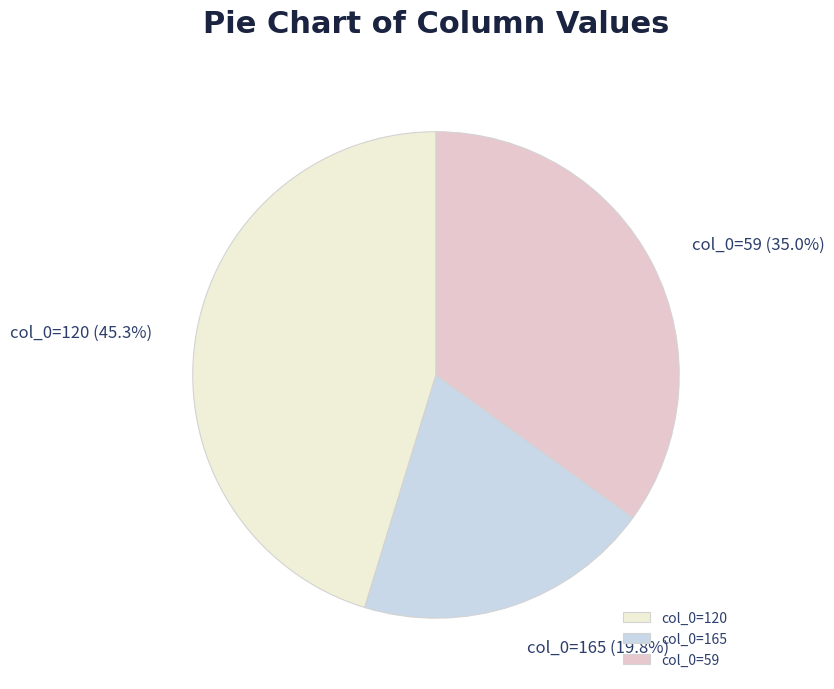

Does col_0=165 represent more than half of the total?

No